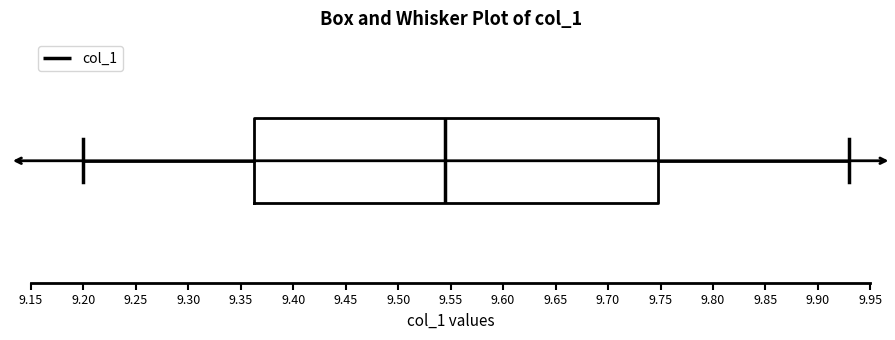

Read this box plot against the x-axis: the position of the median line, the range covered by the box, and the ends of both whiskers. The values are not printed on the chart, so give them approximately, as read against the axis.

median 9.545, box 9.365 to 9.750, whiskers 9.200 to 9.930